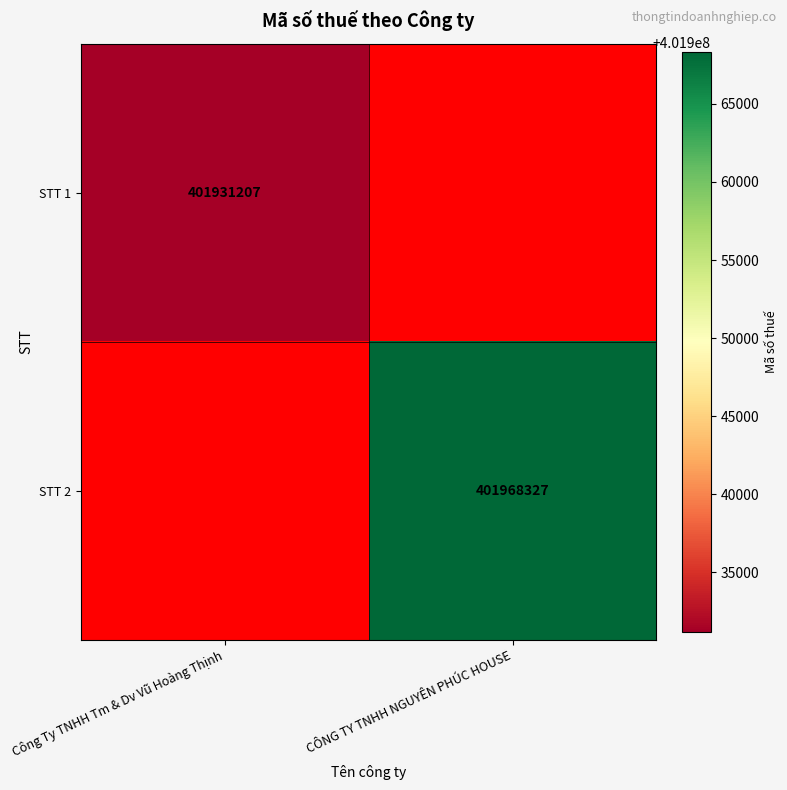

Which label corresponds to the smallest value in the chart?

Công Ty TNHH Tm & Dv Vũ Hoàng Thịnh